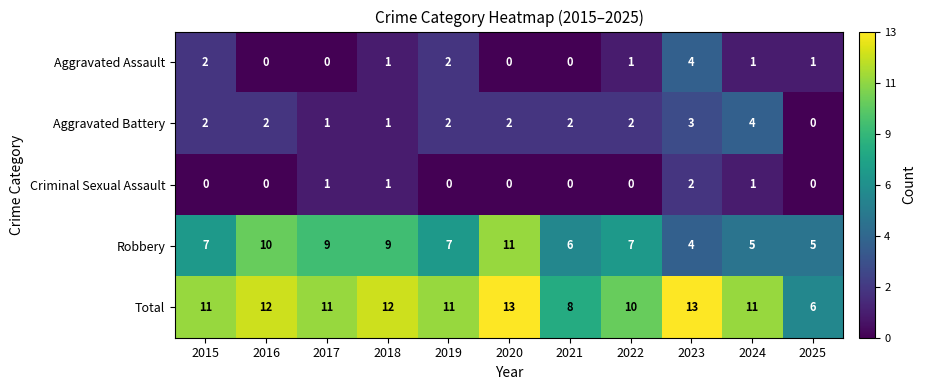

What is the average value of the Total series?

11